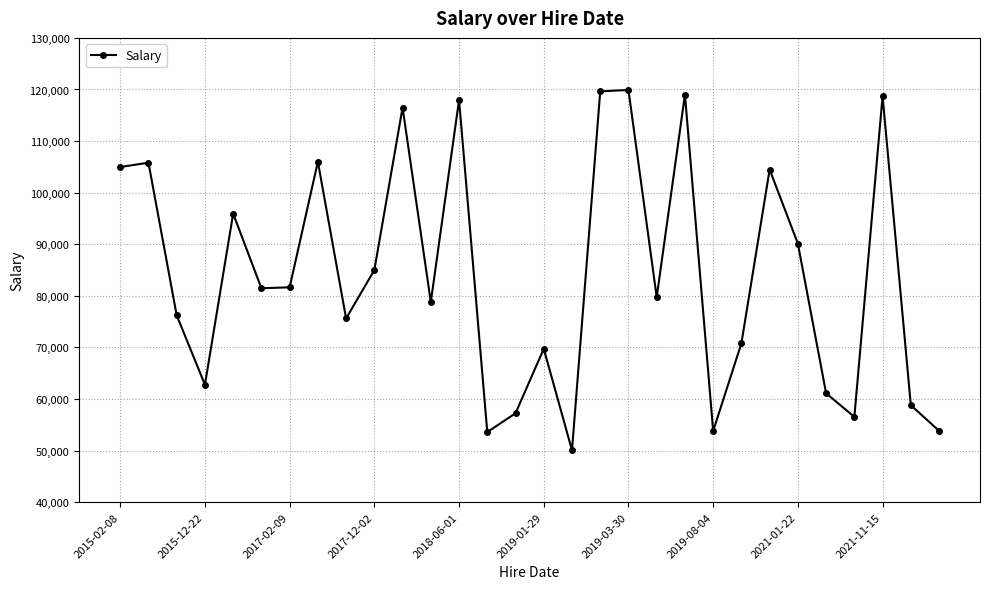

What is the maximum value shown in the chart?

119901